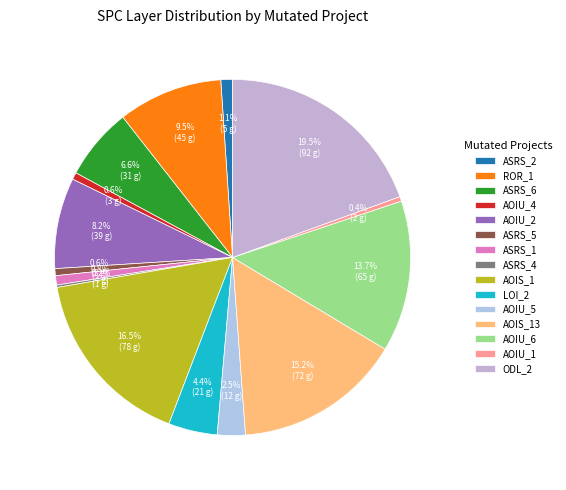

To the nearest percent, what is the difference between the largest and smallest slice percentages?

19%